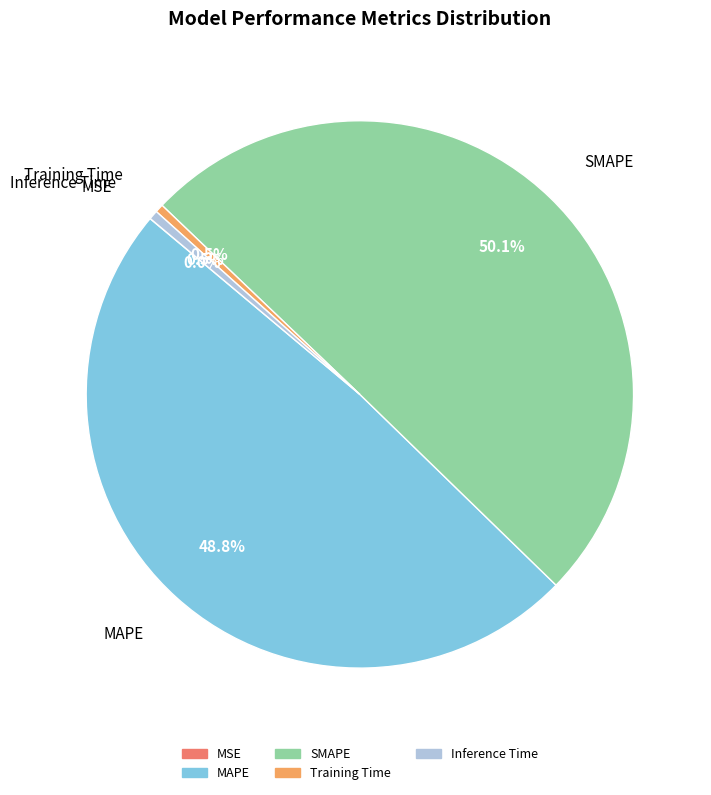

Combined, what portion of the pie is MAPE and SMAPE?

99.0%